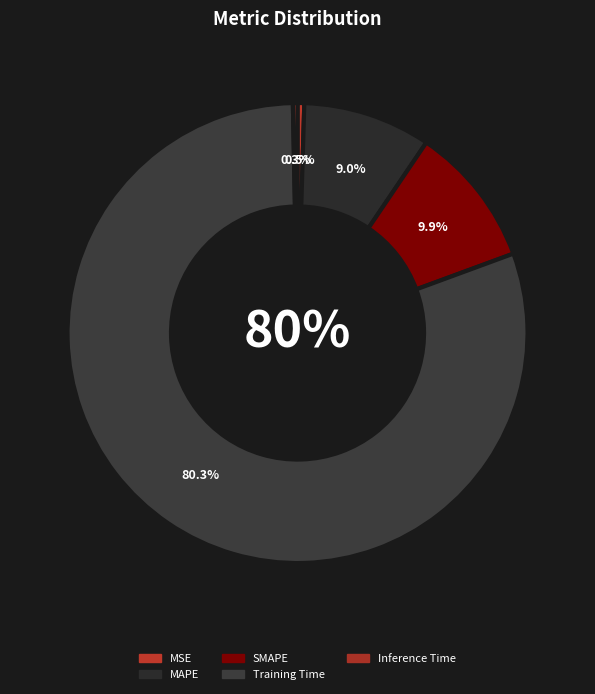

True or false: Training Time accounts for 80% of the total.

True